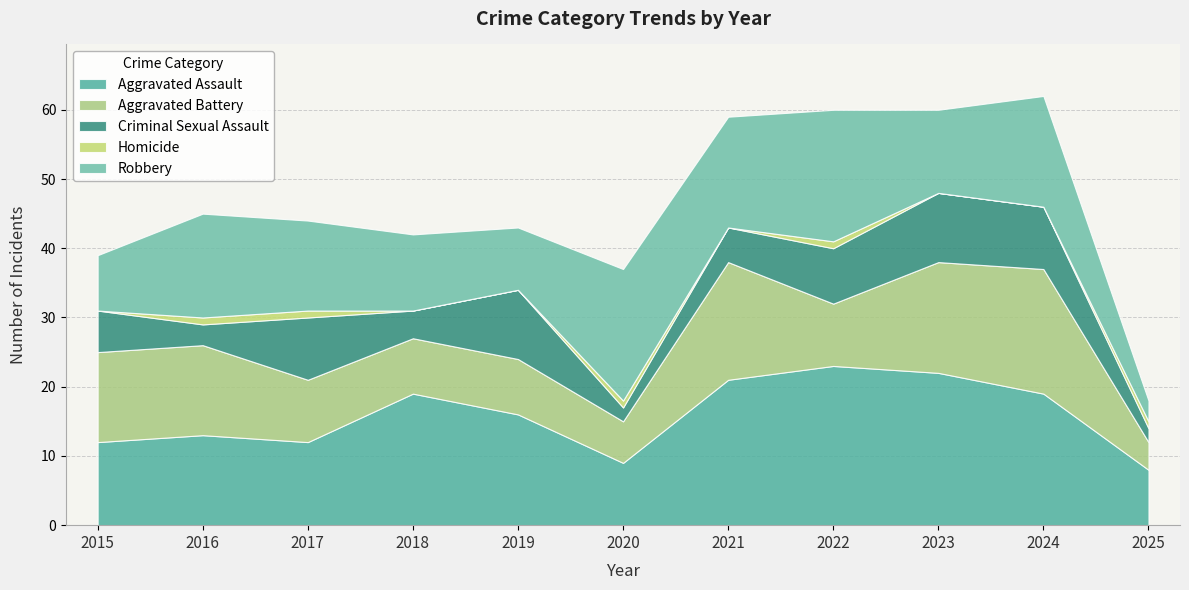

Reading left to right, what are all the values shown in this chart?

Aggravated Assault: 12	13	12	19	16	9	21	23	22	19	8
Aggravated Battery: 13	13	9	8	8	6	17	9	16	18	4
Criminal Sexual Assault: 6	3	9	4	10	2	5	8	10	9	2
Homicide: 0	1	1	0	0	1	0	1	0	0	1
Robbery: 8	15	13	11	9	19	16	19	12	16	3